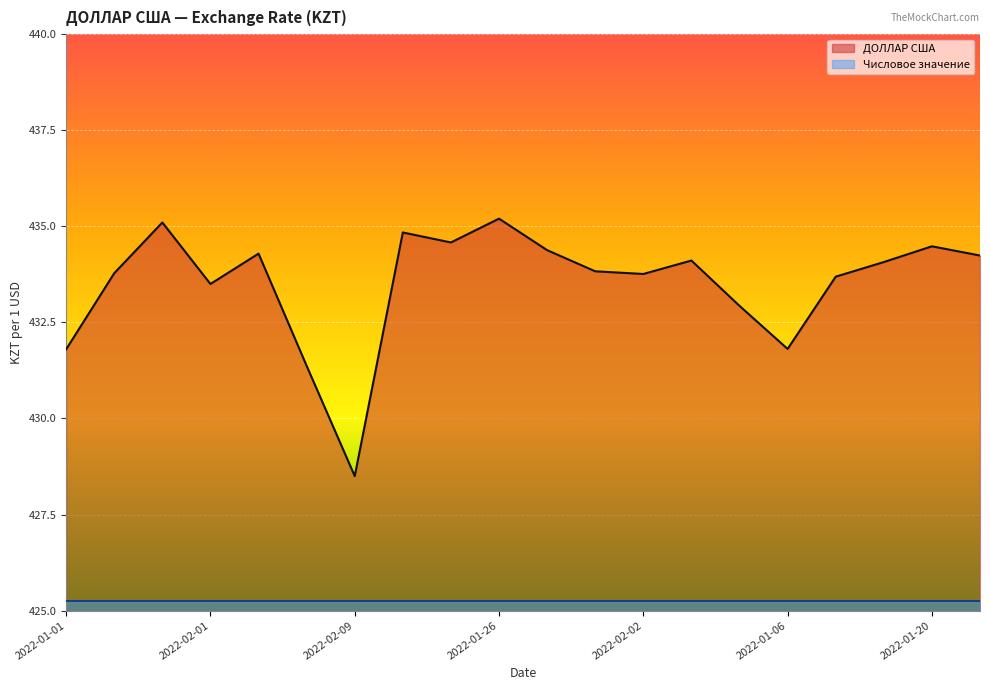

What is the difference between the maximum and second lowest values?

3.8